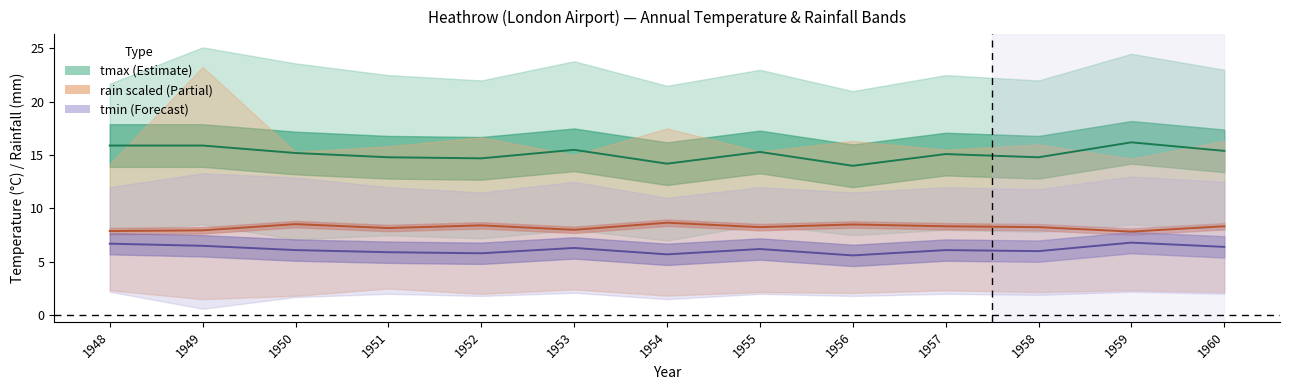

Reading left to right, extract all data points from this chart.

tmax: 1948=15.9	1949=15.9	1950=15.2	1951=14.8	1952=14.7	1953=15.5	1954=14.2	1955=15.3	1956=14.0	1957=15.1	1958=14.8	1959=16.2	1960=15.4
rain (scaled): 1948=7.9	1949=8.0	1950=8.5	1951=8.2	1952=8.4	1953=8.0	1954=8.7	1955=8.2	1956=8.5	1957=8.3	1958=8.2	1959=7.8	1960=8.3
tmin: 1948=6.7	1949=6.5	1950=6.1	1951=5.9	1952=5.8	1953=6.3	1954=5.7	1955=6.2	1956=5.6	1957=6.1	1958=6.0	1959=6.8	1960=6.4